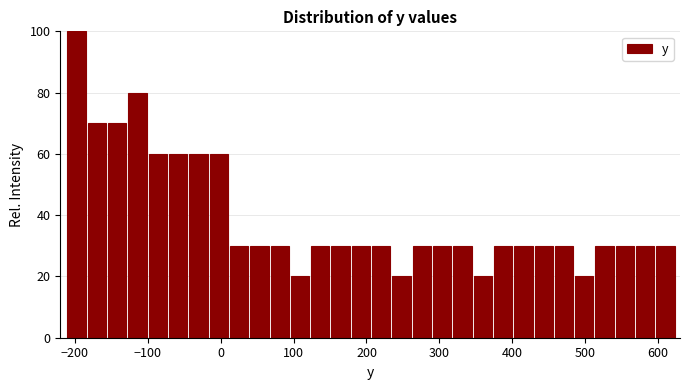

Around what value on the x-axis is the tallest bar? Give the approximate position of its centre, as read against the axis.

-200